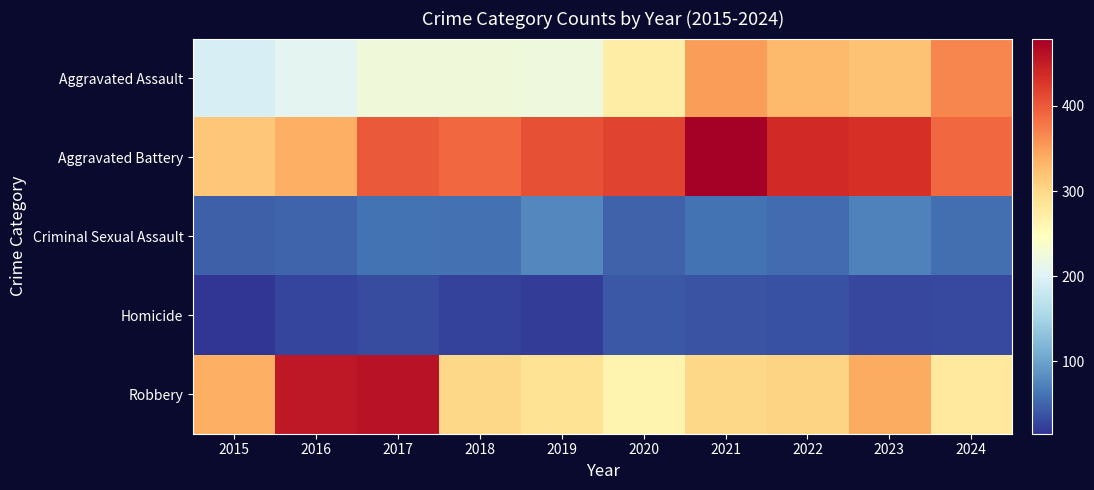

What is the maximum value shown in the chart?

479